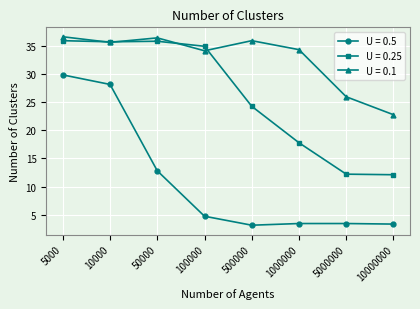

What is the sum of the U = 0.25 values at 1000000 and 10000000?

29.9